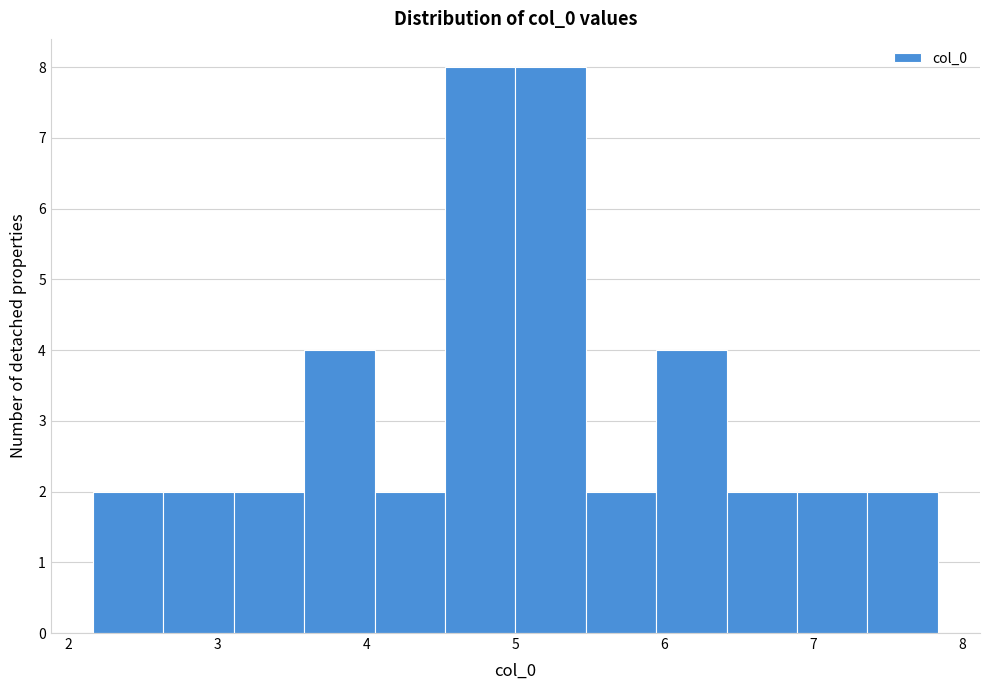

What is the height of the bar covering 4.5 to 5.0 on the x-axis? Neither the bar edges nor the heights are printed on the chart, so give them approximately, as read against the axes.

8